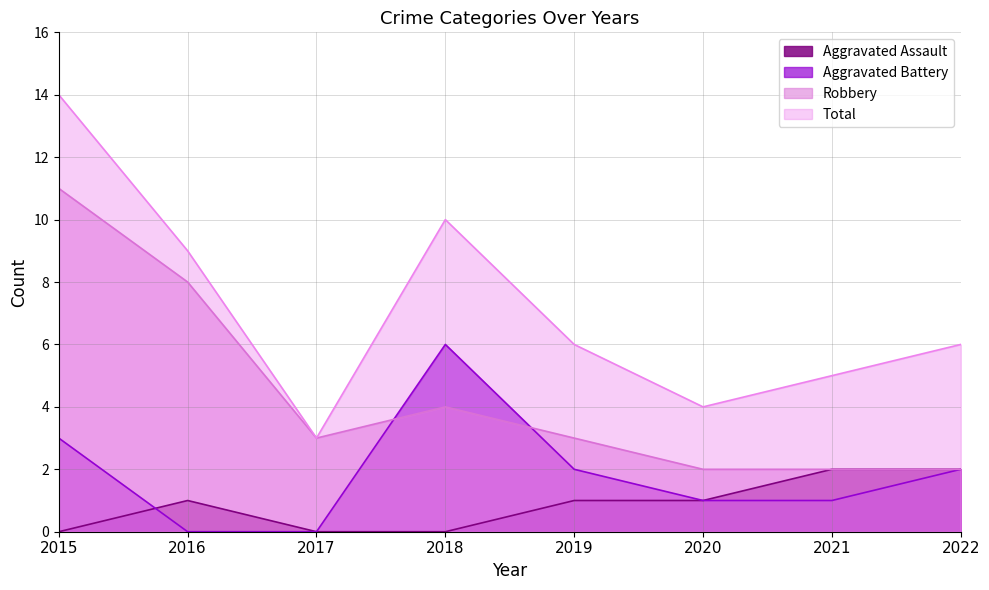

At which label does Aggravated Assault first exceed 1?

2021